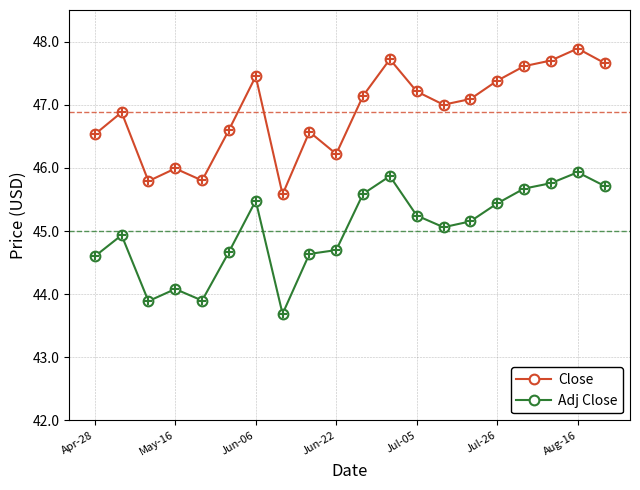

What is the value of the Adj Close point at the 3rd from the left?

43.9